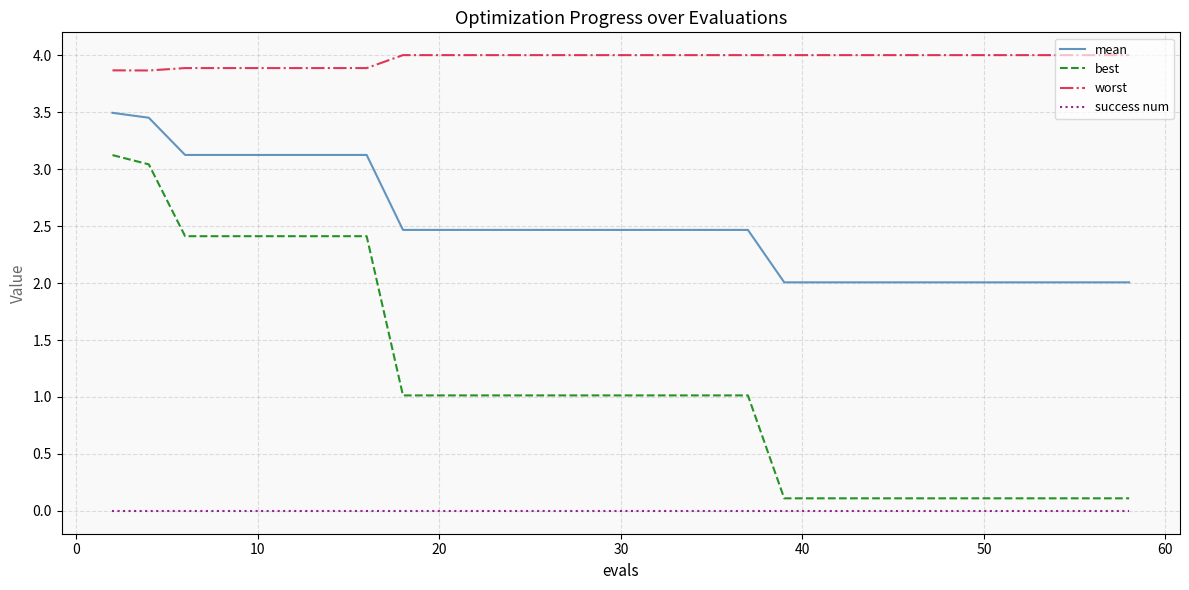

True or false: worst and success num cross at least once.

False